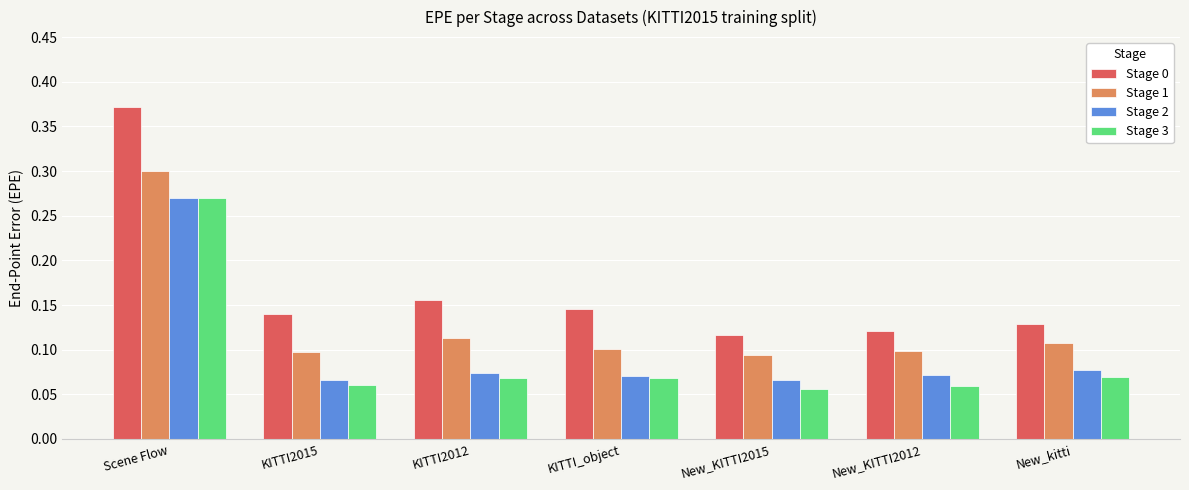

Which label corresponds to the largest value in the chart?

Scene Flow